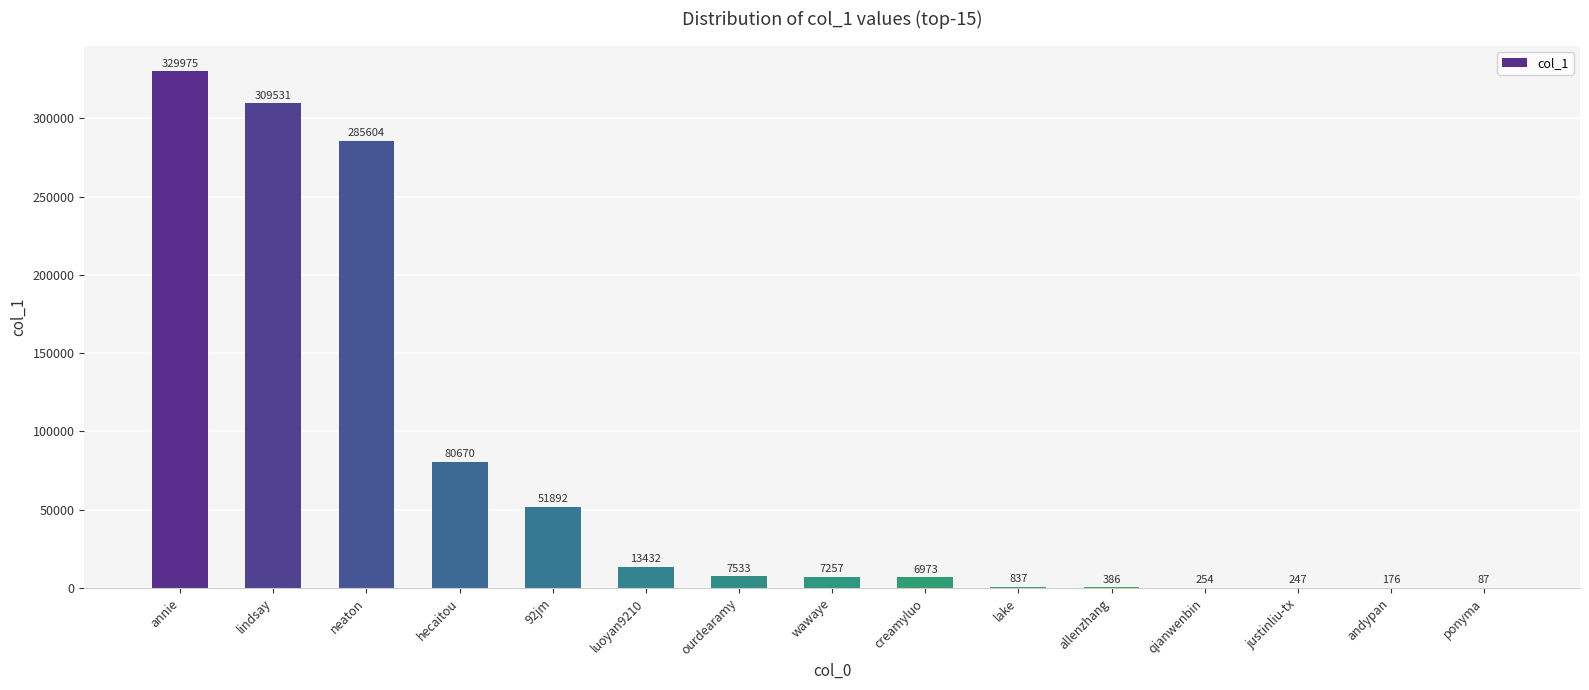

Reading left to right, what are all the values shown in this chart?

329975	309531	285604	80670	51892	13432	7533	7257	6973	837	386	254	247	176	87